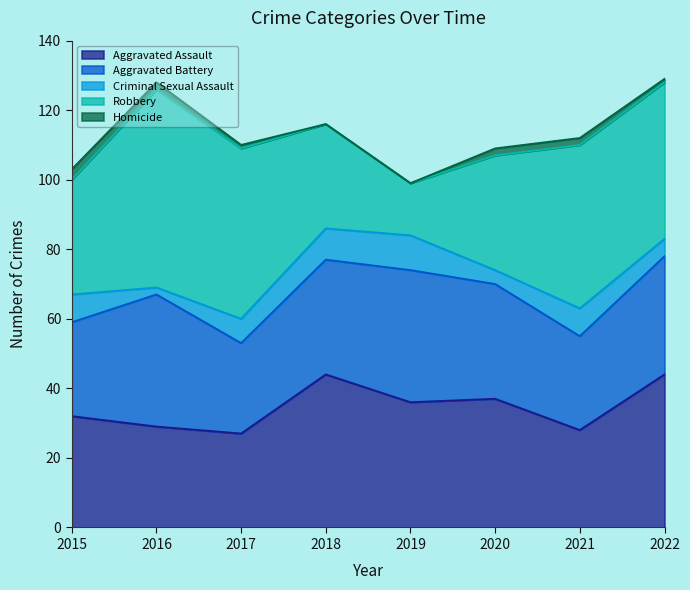

What is the average value of the Robbery series?

39